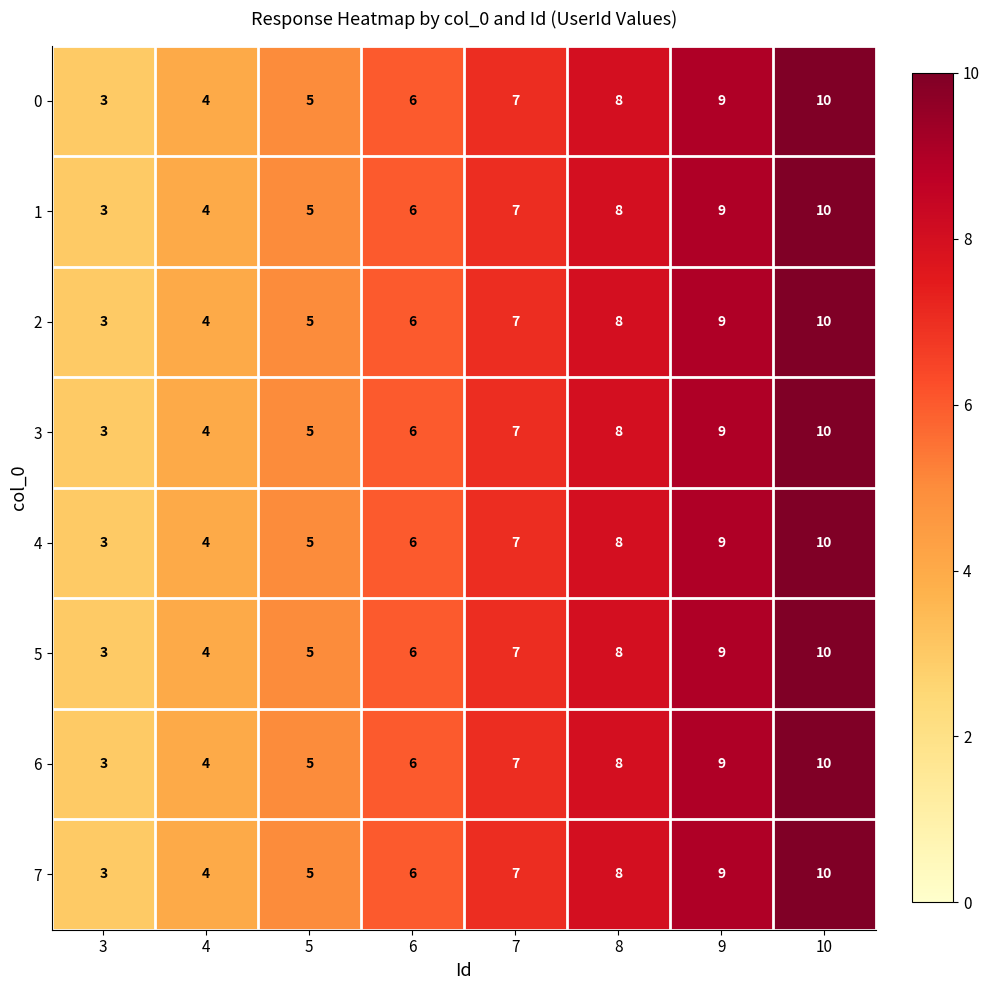

What is the difference between the second highest and minimum values in the 3 series?

6